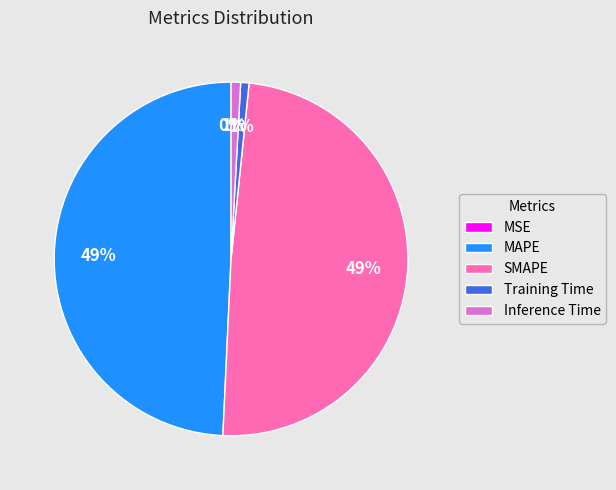

To the nearest percent, what is the difference between the largest and smallest slice percentages?

49%